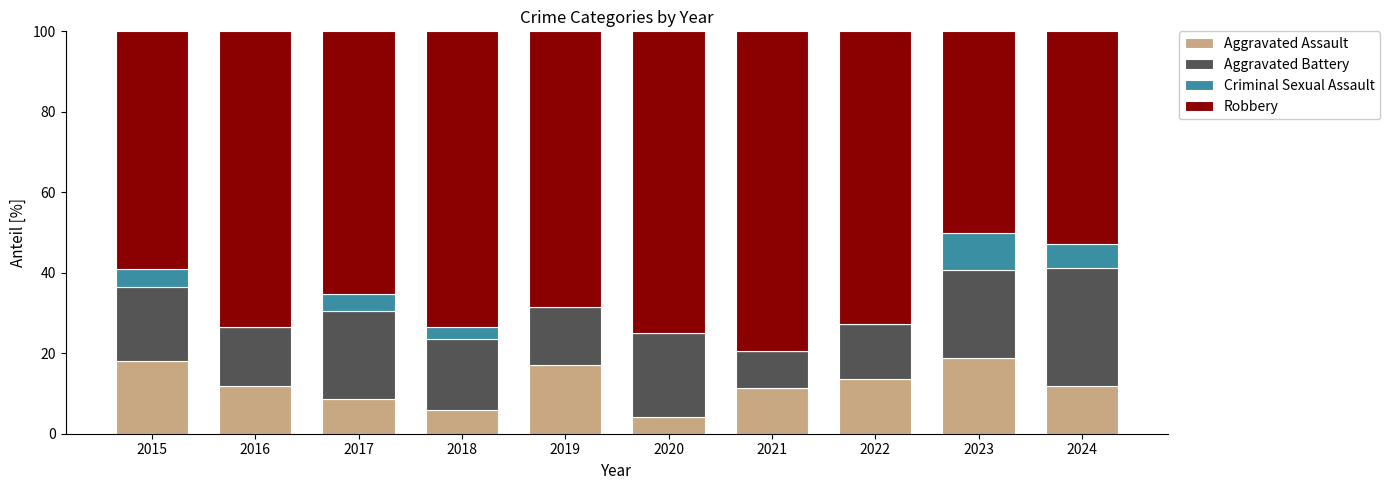

What is the highest value of the Aggravated Assault series?

18.8